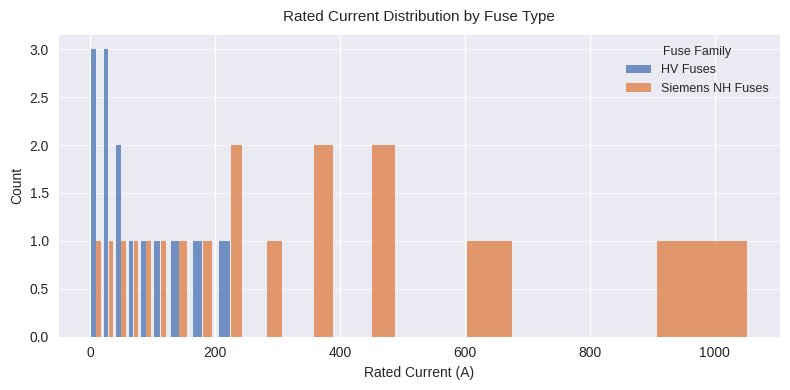

What position from the right is 200?

12